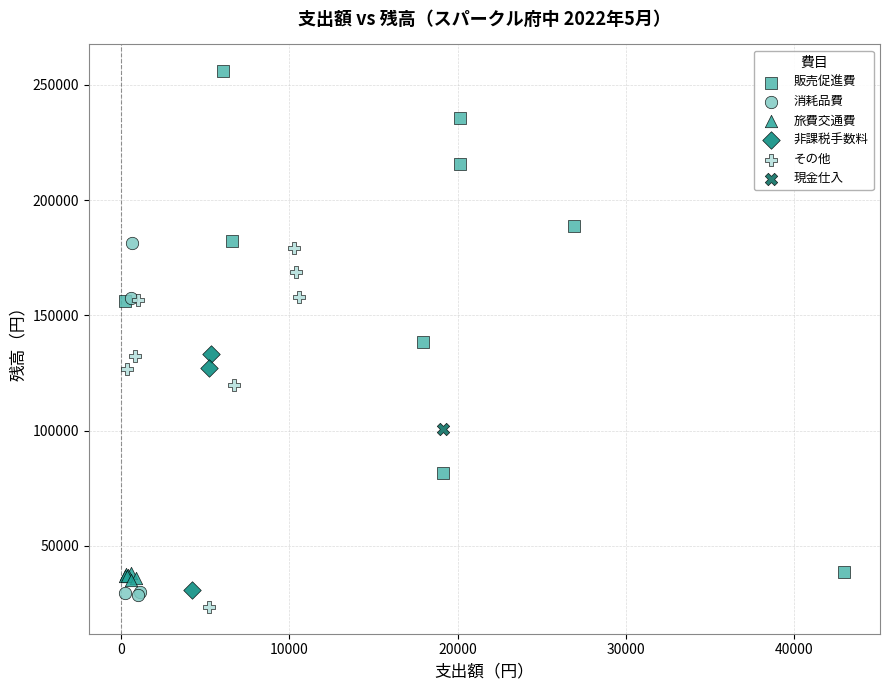

Which series reaches the maximum Y coordinate?

販売促進費